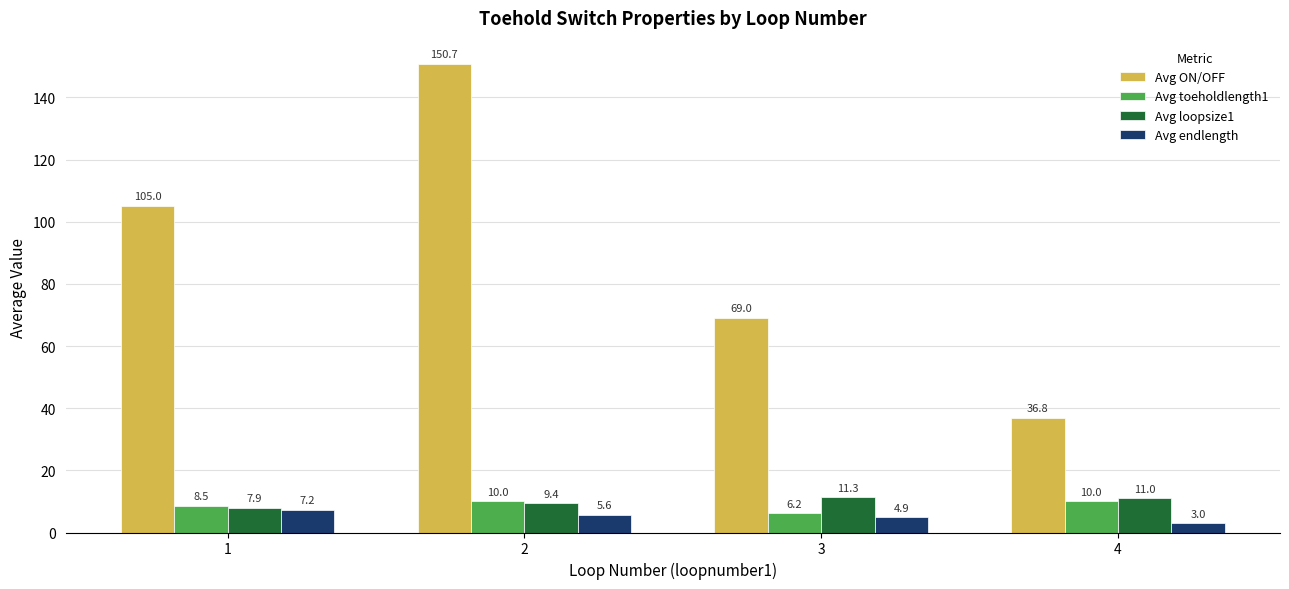

What is the difference between the maximum and minimum values in the Avg loopsize1 series?

3.4